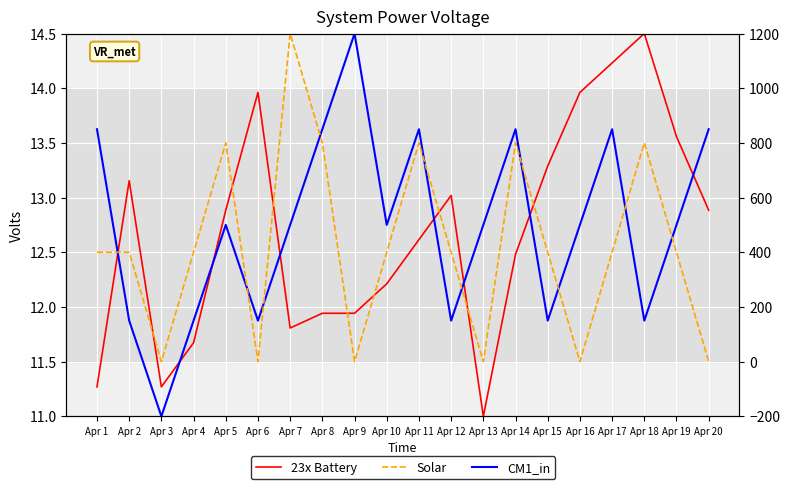

What is the greatest value displayed?

1200.0